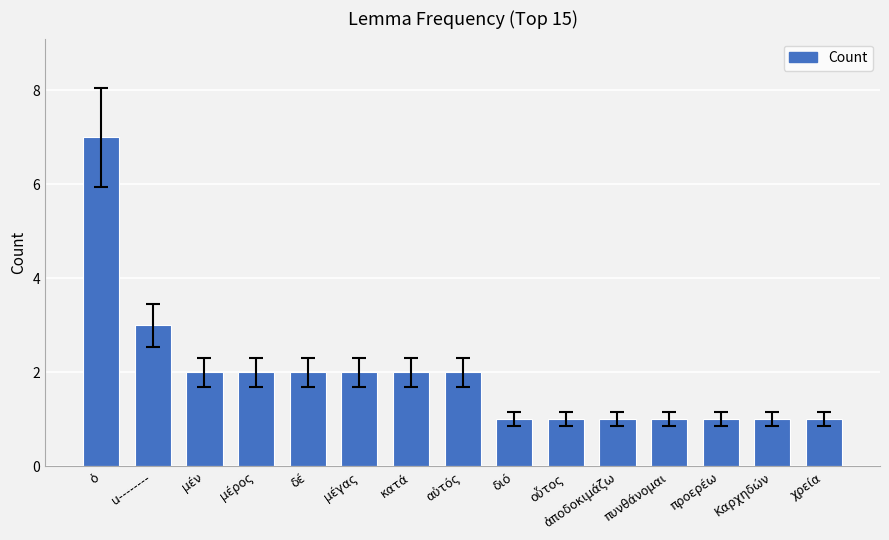

Does the chart contain any negative values?

No